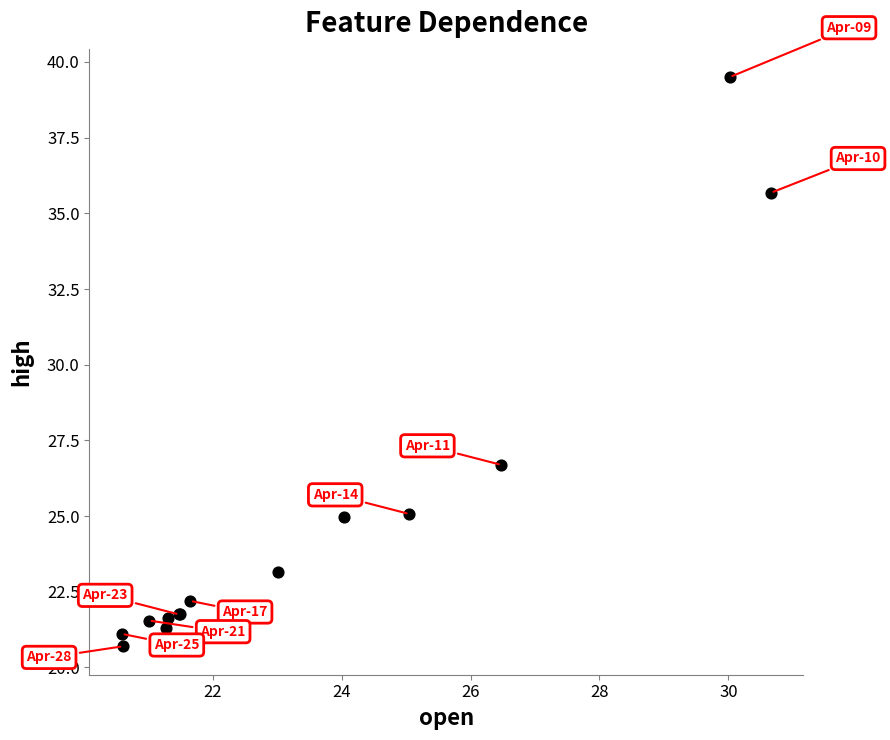

What Y value in the scatter plot is closest to 30?

26.7